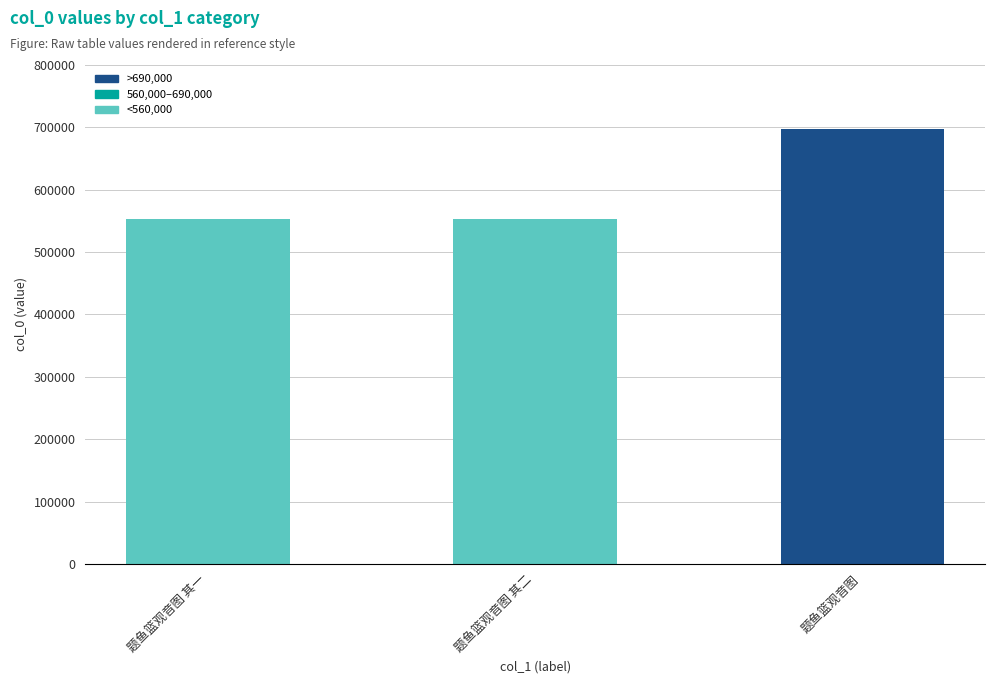

What position from the left is 题鱼篮观音图 其二?

2